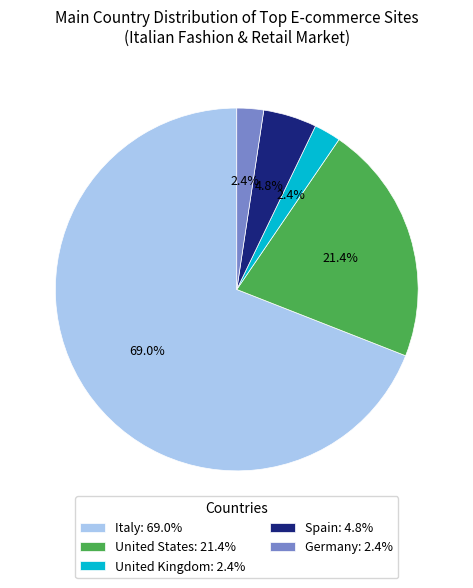

Between Italy: 69.0% and United Kingdom: 2.4%, which is larger?

Italy: 69.0%